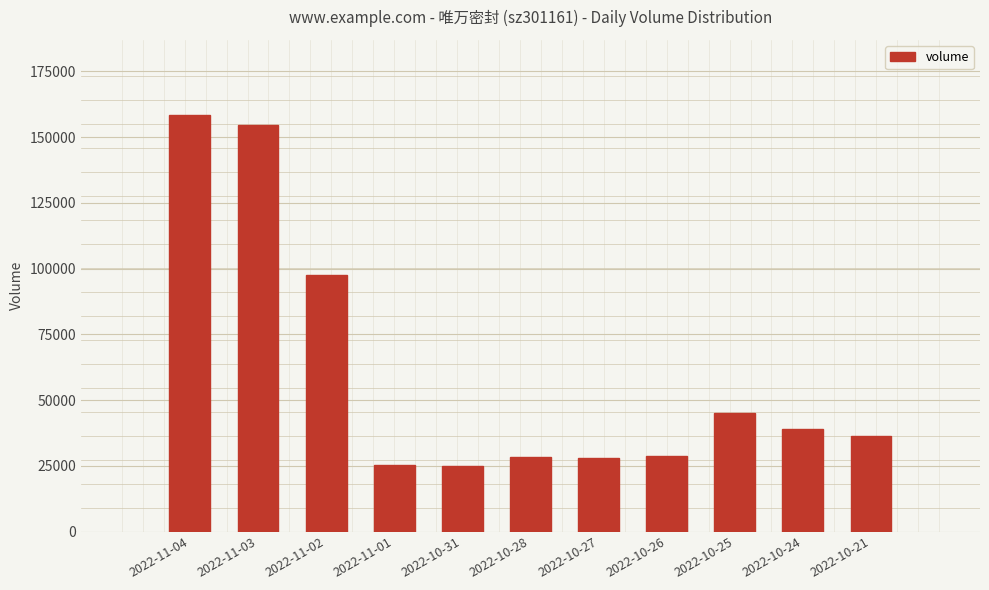

True or false: the data shows 97701 at 2022-11-02.

True